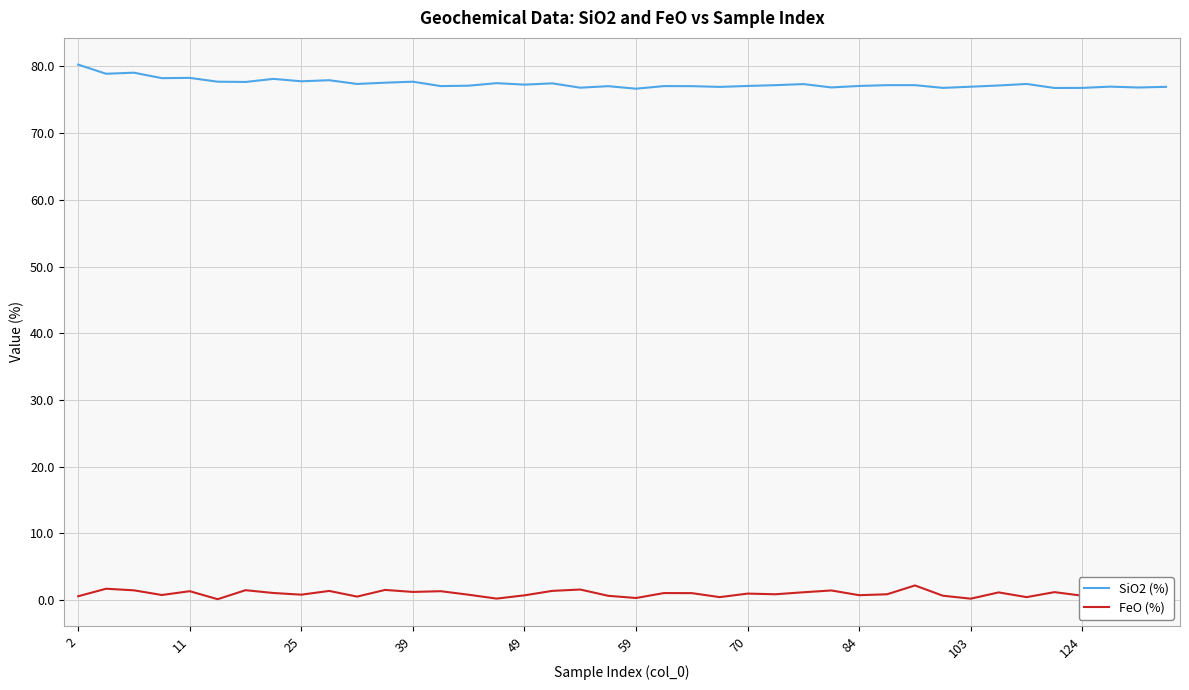

True or false: FeO (%) and SiO2 (%) intersect in this chart.

False